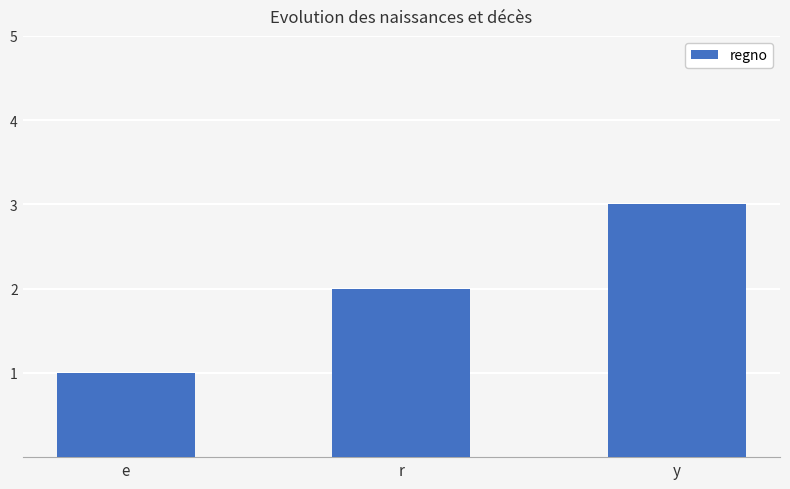

Which has a higher value, e or y?

y